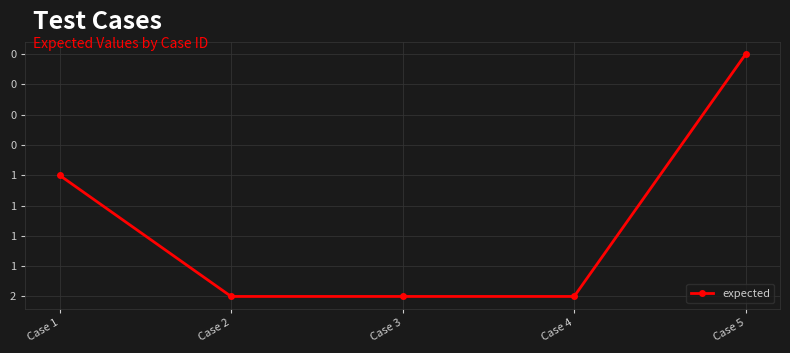

What is the sum of the values at Case 1 and Case 5?

1